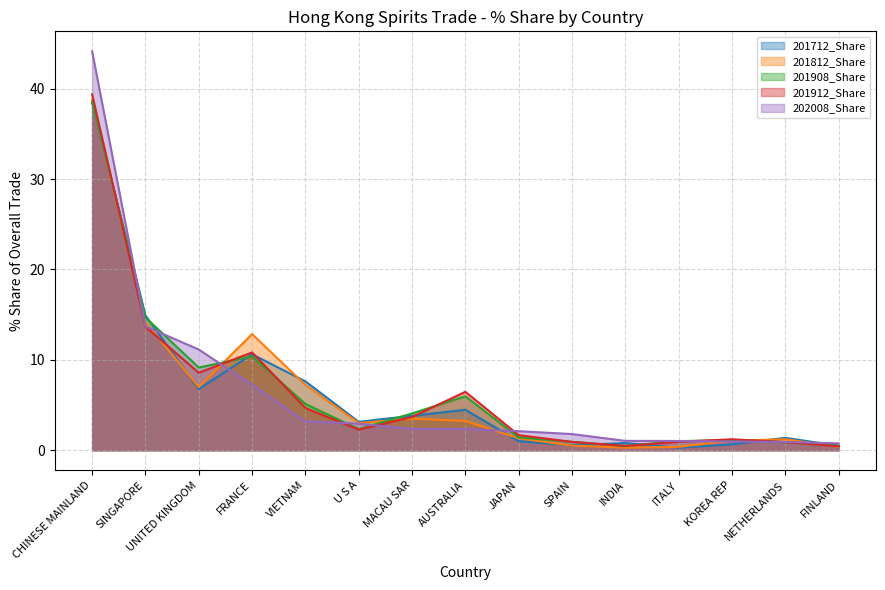

Where is 201908_Share nearest to the value 19?

SINGAPORE